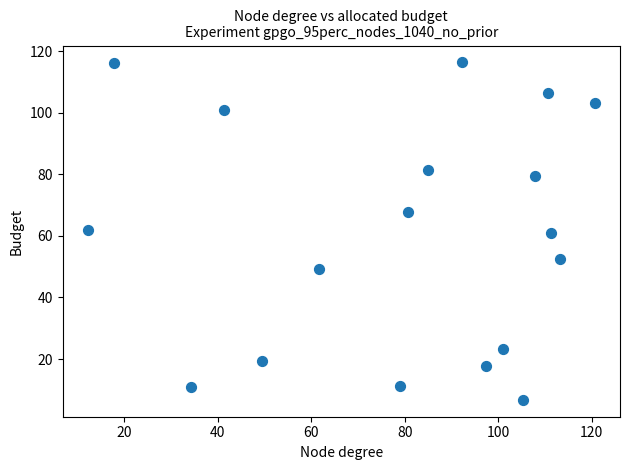

What is the range of X values (max minus min)?

108.5